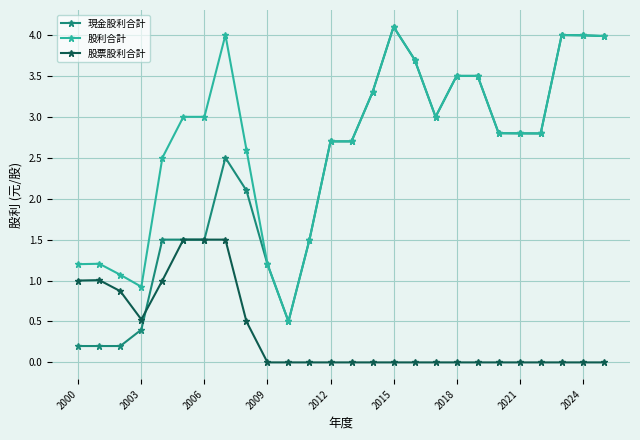

What is the value of the 股票股利合計 point at the 8th from the left?

1.5